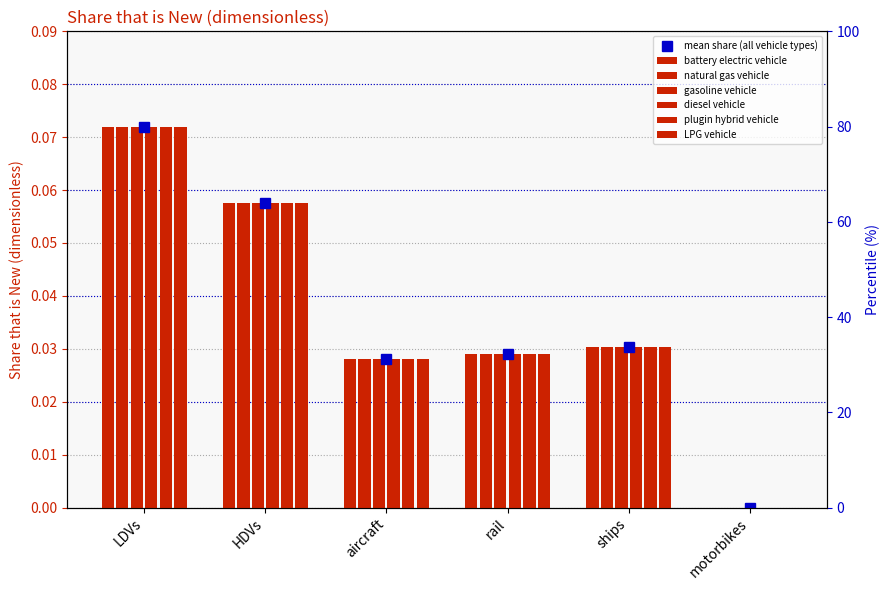

Rank the series at rail from highest to lowest value.

battery electric vehicle, natural gas vehicle, gasoline vehicle, diesel vehicle, plugin hybrid vehicle, LPG vehicle